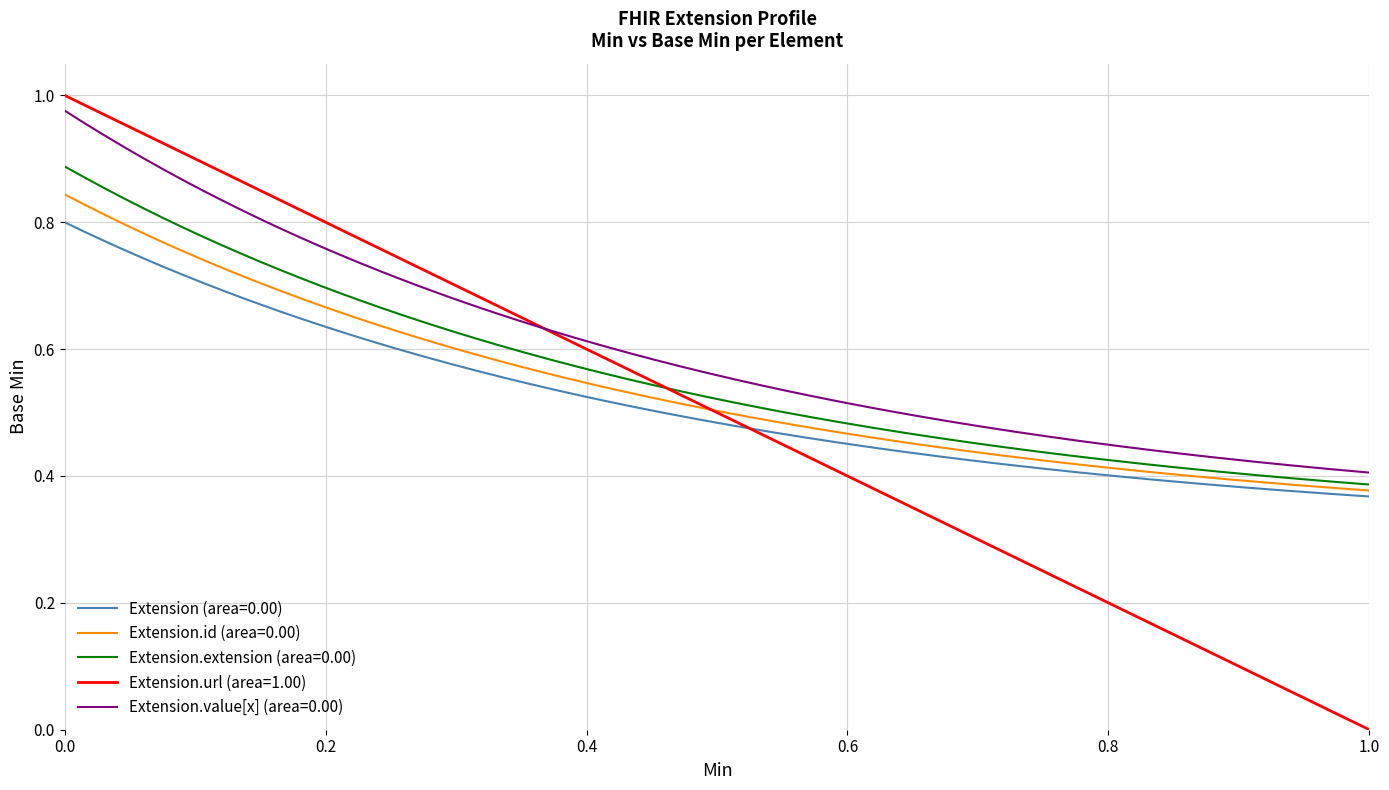

True or false: Extension (area=0.00) and Extension.value[x] (area=0.00) intersect in this chart.

False